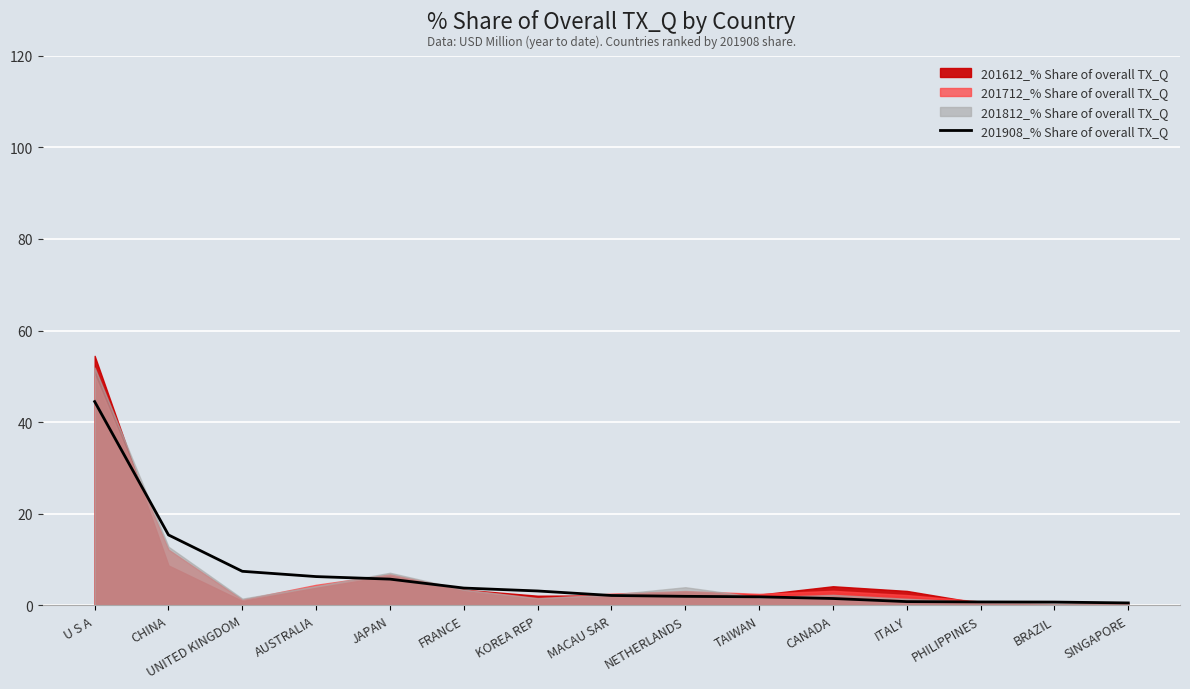

Which category has the lowest value across all series?

SINGAPORE